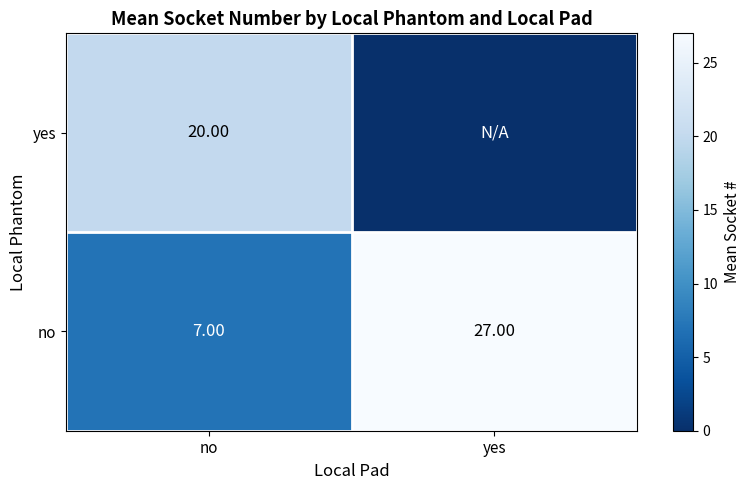

At no, list the series in order from largest to smallest.

yes, no